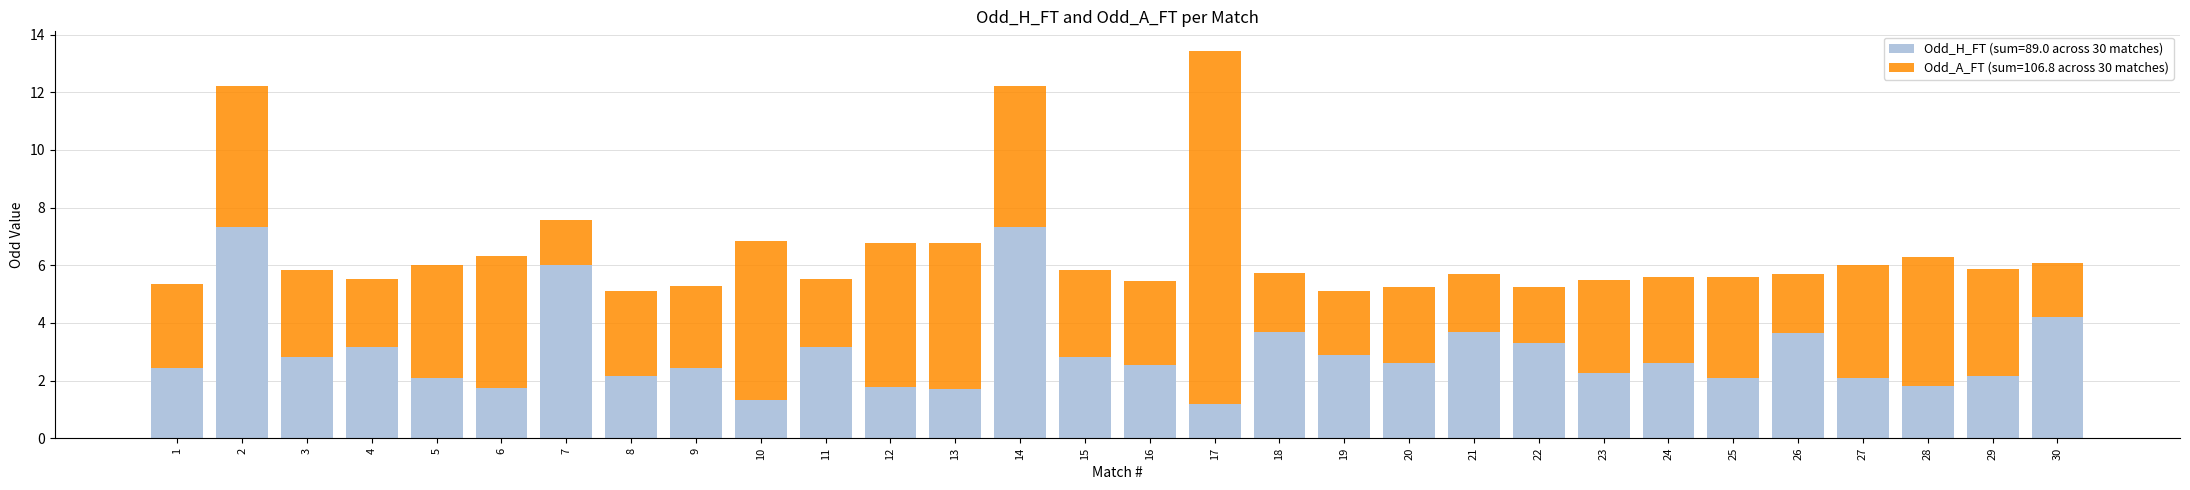

At which category is the sum across all series the highest?

17